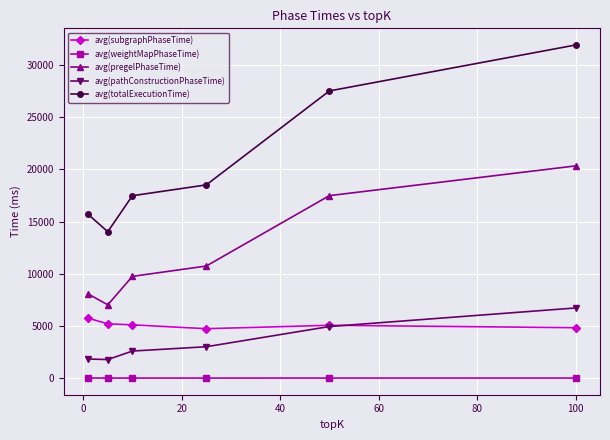

Which series has the largest total across all categories?

avg(totalExecutionTime)